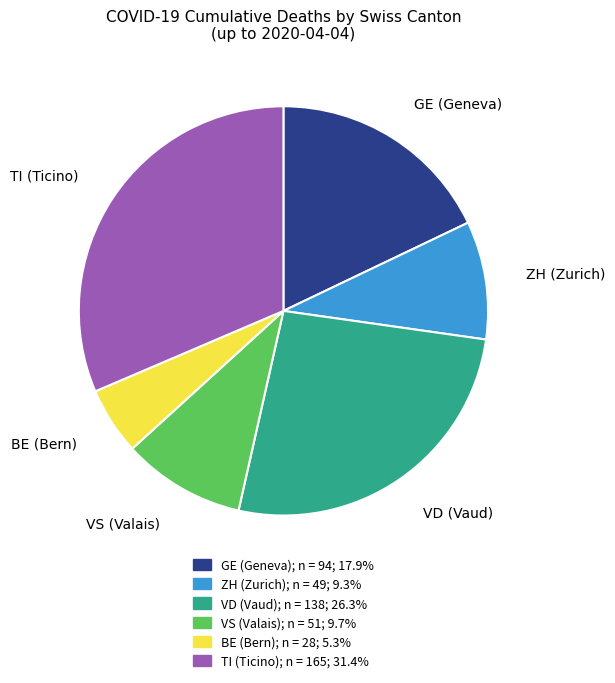

Does any single category account for the majority?

No